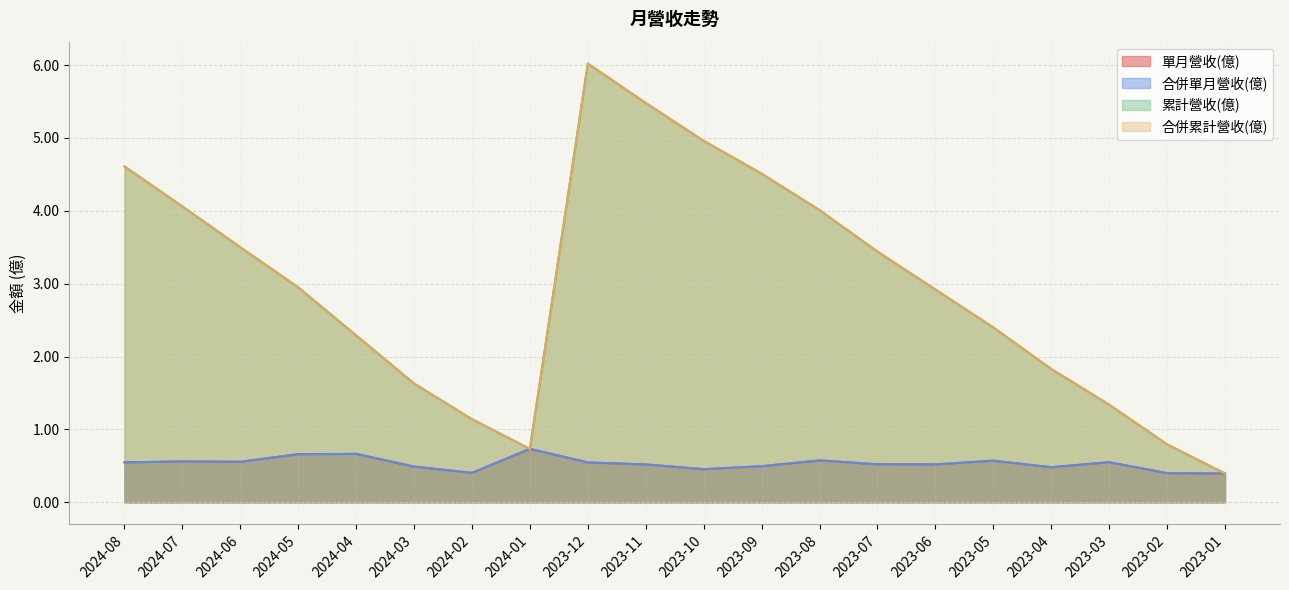

True or false: 累計營收(億) and 合併單月營收(億) intersect in this chart.

False